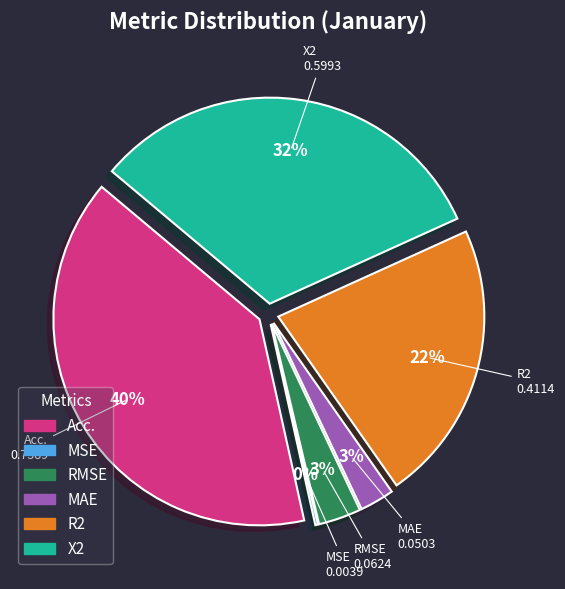

What is the largest slice in the pie chart?

Acc.